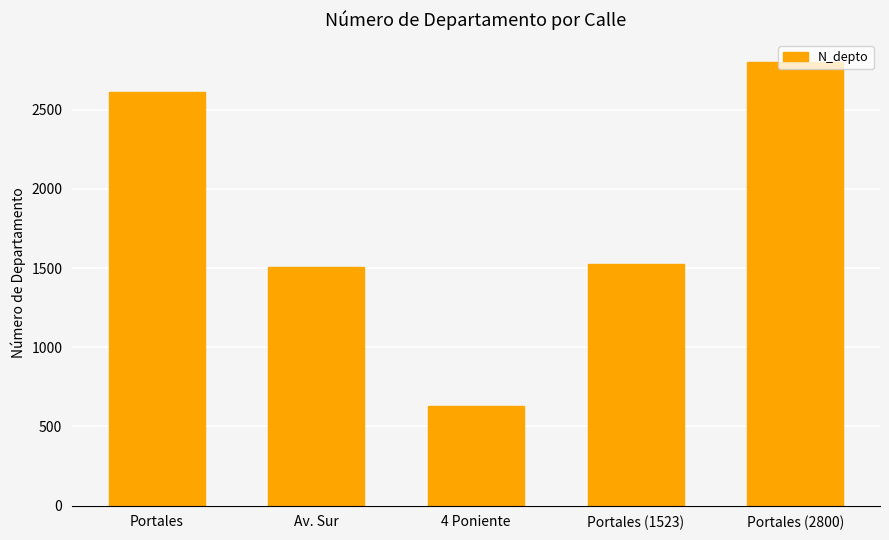

Between Portales and Portales (2800), which is larger?

Portales (2800)